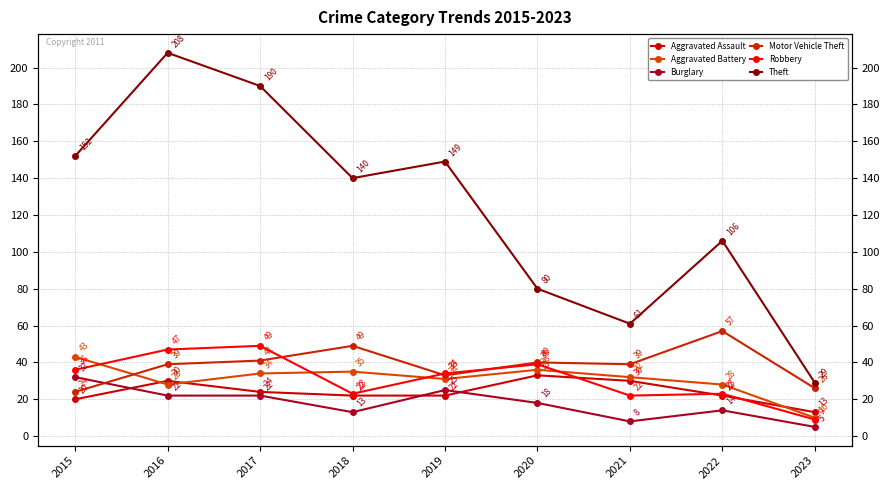

What is the value of the Aggravated Assault point at the 4th from the left?

22